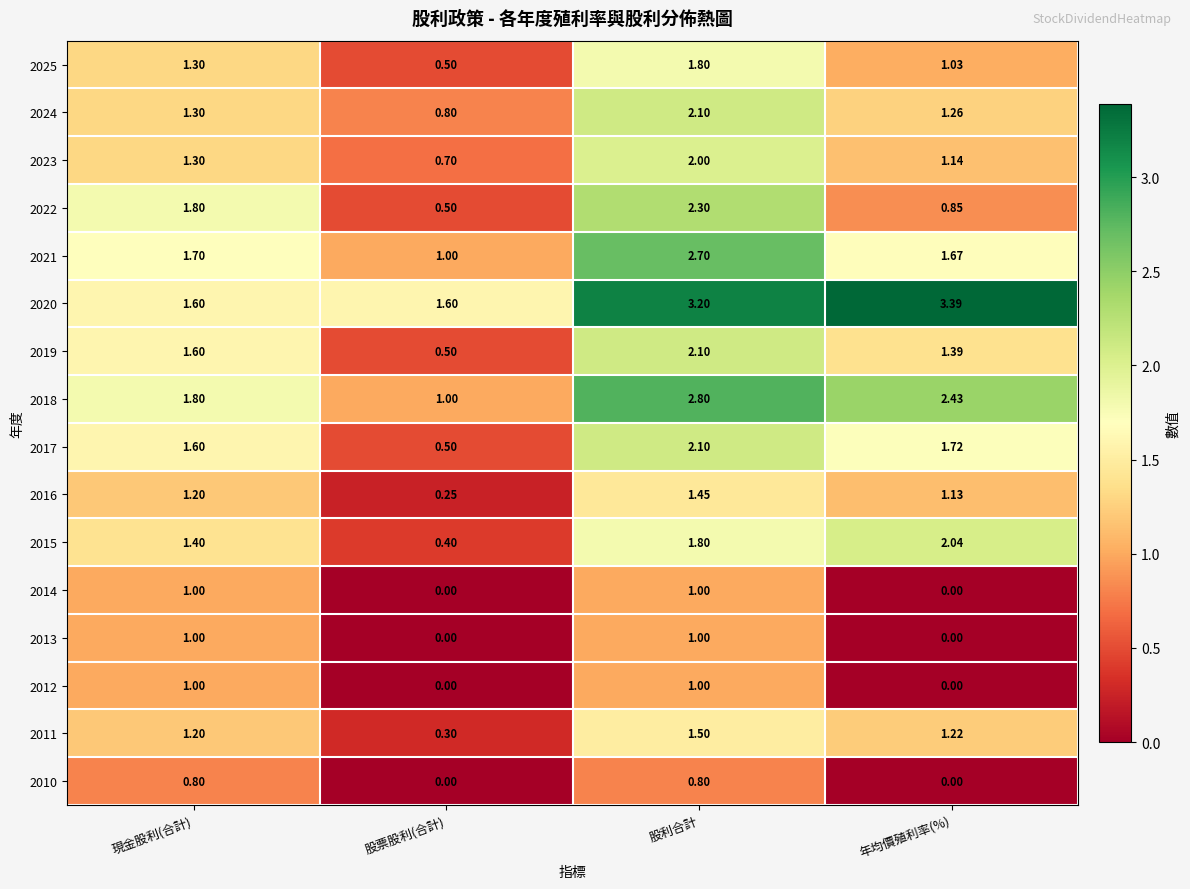

What is the total value across all series at 年均價殖利率(%)?

19.3